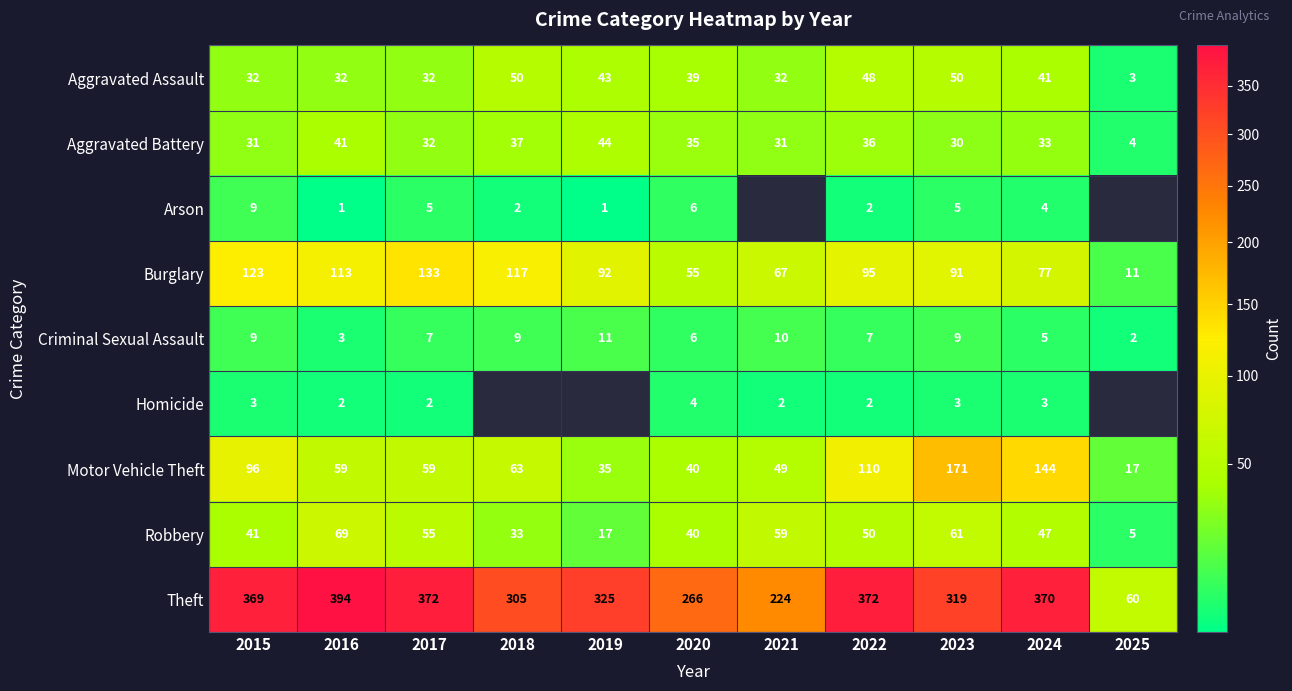

Is it true that Theft equals 372 at 2022?

True